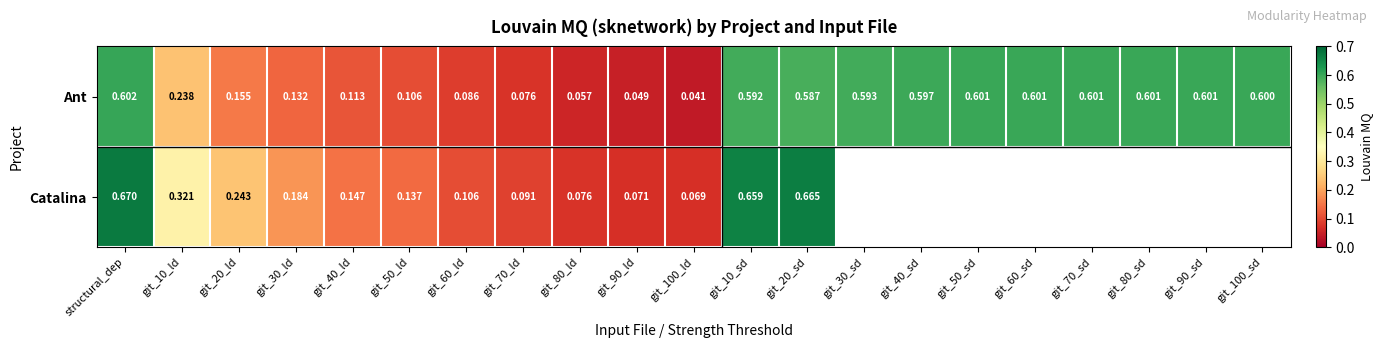

Between git_10_ld and git_50_ld, which series saw the biggest shift?

Catalina